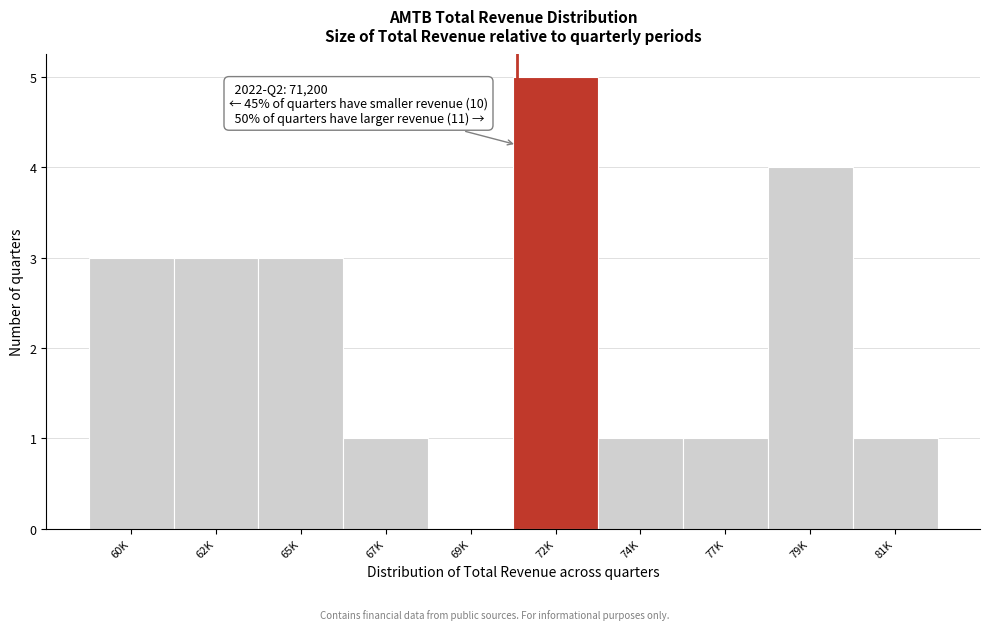

Reading right to left, transcribe all the data shown in this chart.

81K=1	79K=4	77K=1	74K=1	72K=5	69K=0	67K=1	65K=3	62K=3	60K=3